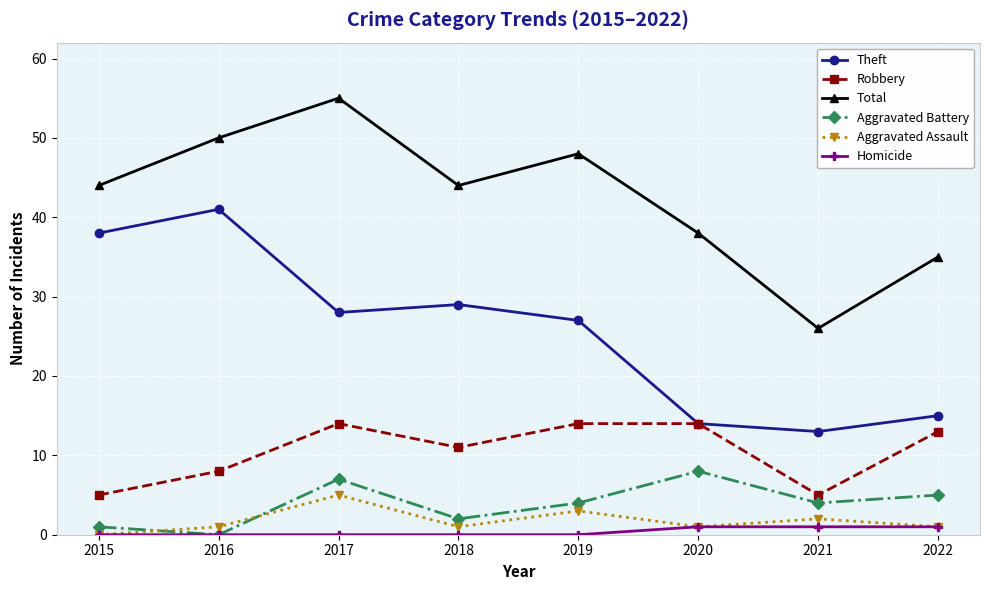

What is the total value across all series at 2021?

51